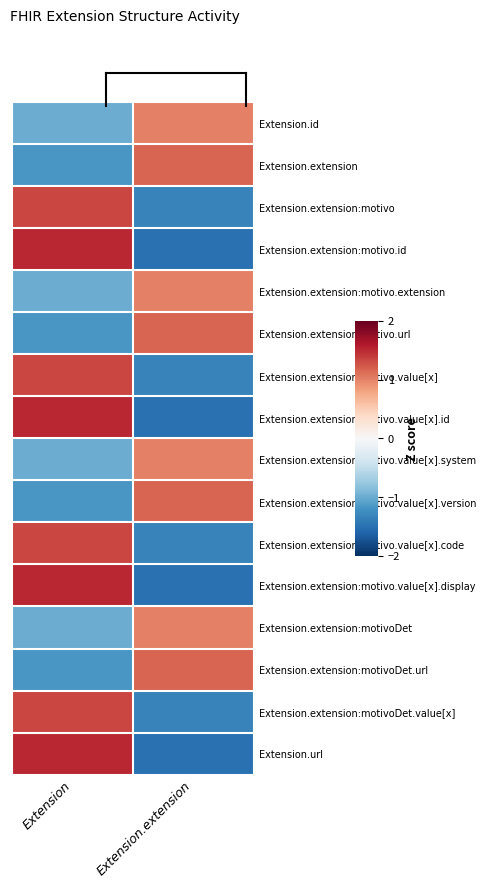

Which series has the largest range (max minus min)?

Extension.extension:motivo.id